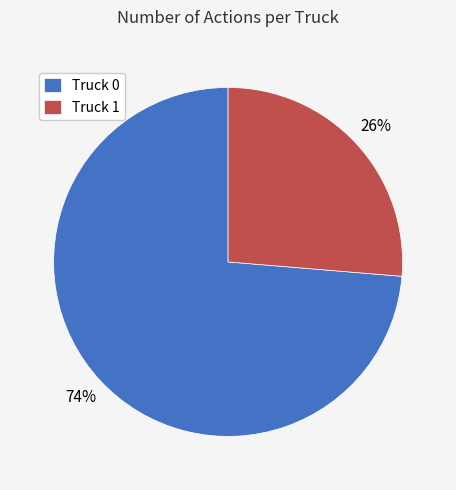

What is the majority slice?

Truck 0